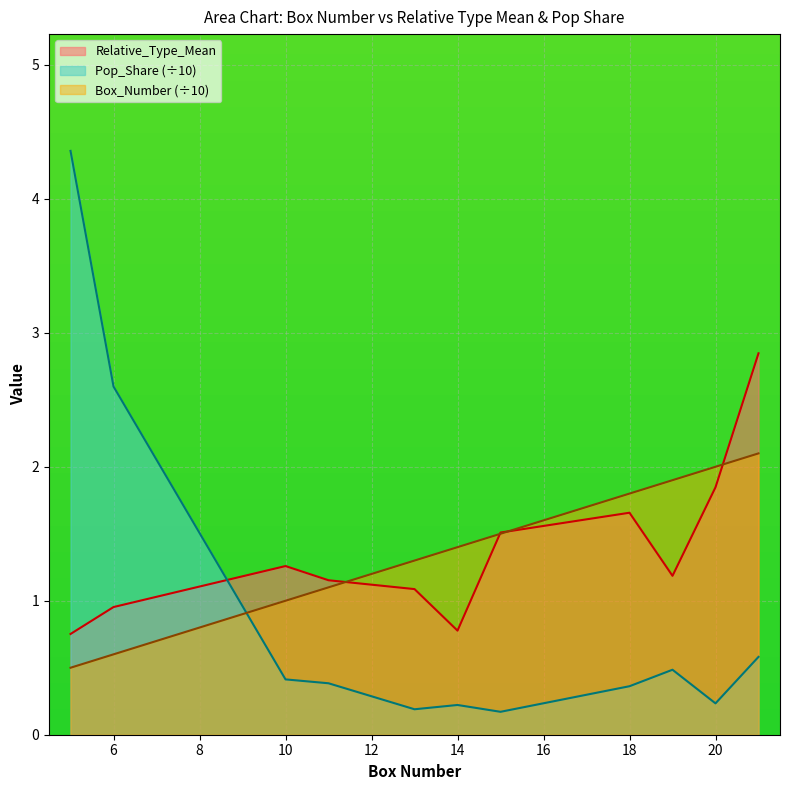

At which category is the sum across all series the highest?

5